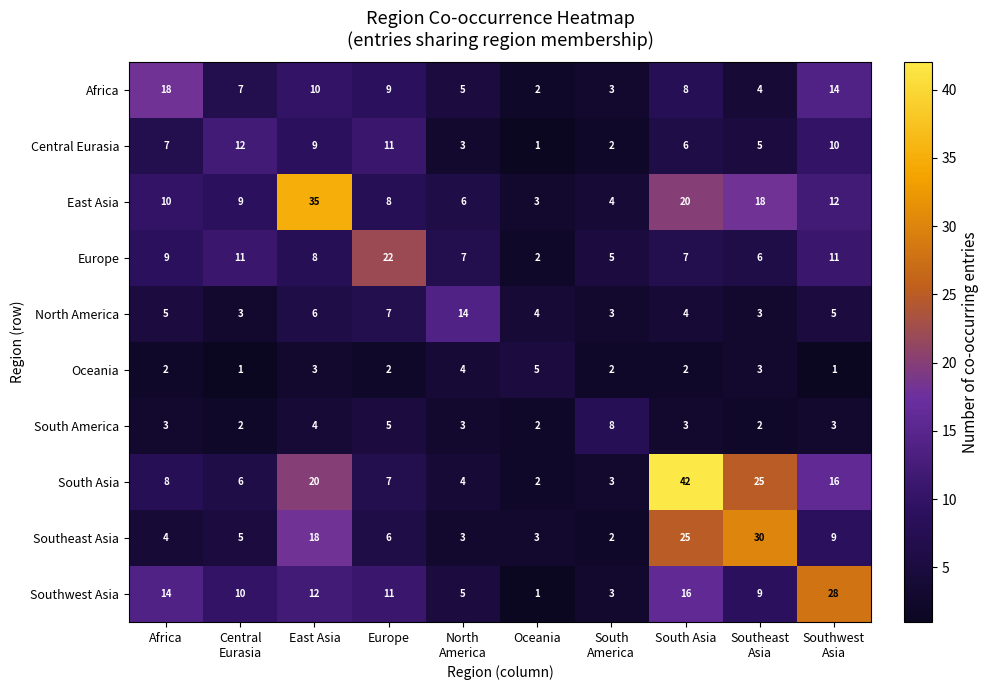

At which category is the sum across all series the highest?

South Asia